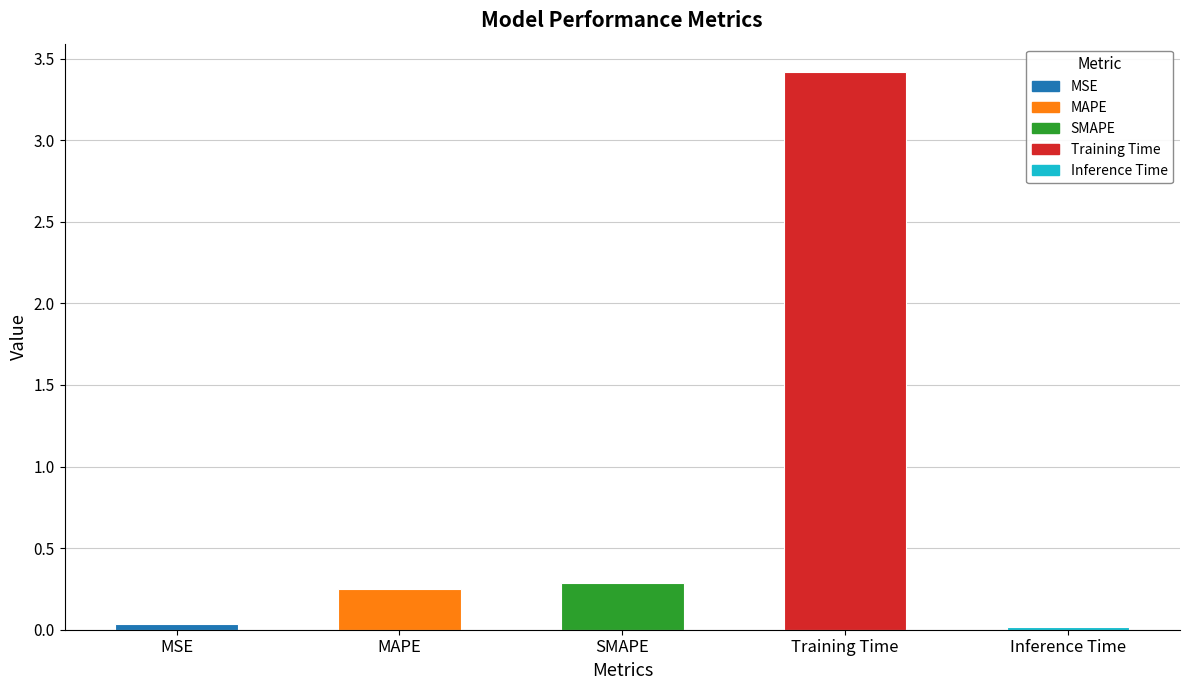

What position from the left is MAPE?

2